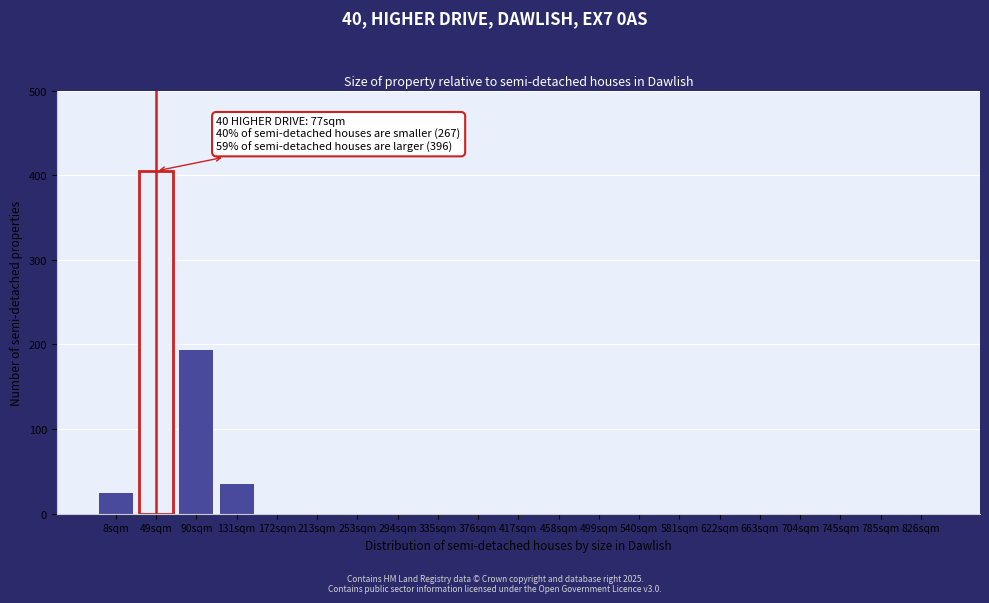

Reading left to right, what are all the values shown in this chart?

8sqm=25	49sqm=405	90sqm=193	131sqm=35	172sqm=0	213sqm=0	253sqm=0	294sqm=0	335sqm=0	376sqm=0	417sqm=0	458sqm=0	499sqm=0	540sqm=0	581sqm=0	622sqm=0	663sqm=0	704sqm=0	745sqm=0	785sqm=0	826sqm=0